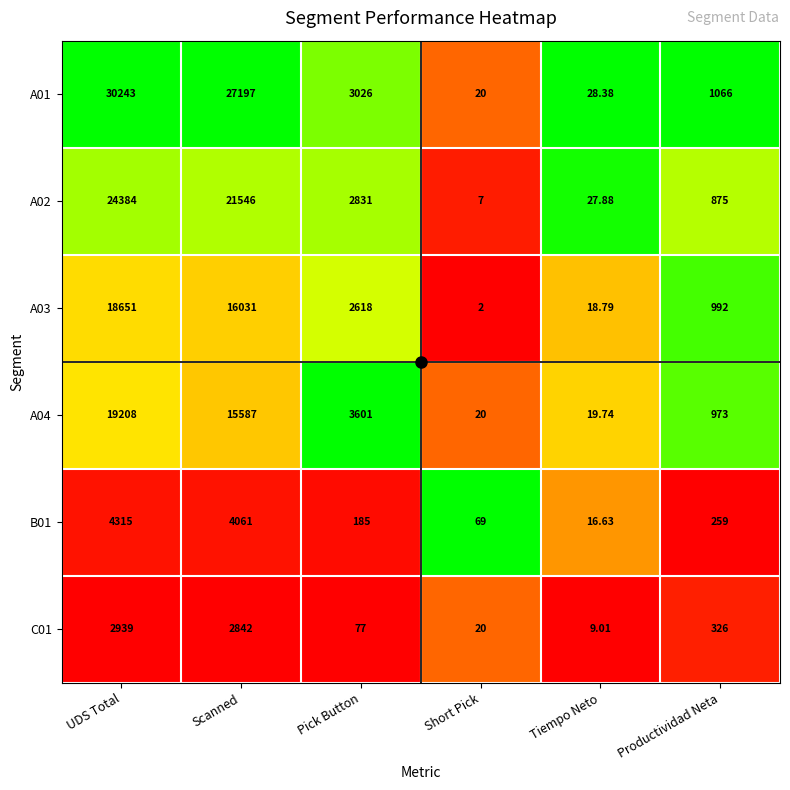

At UDS Total, list the series in order from largest to smallest.

A01, A02, A04, A03, B01, C01